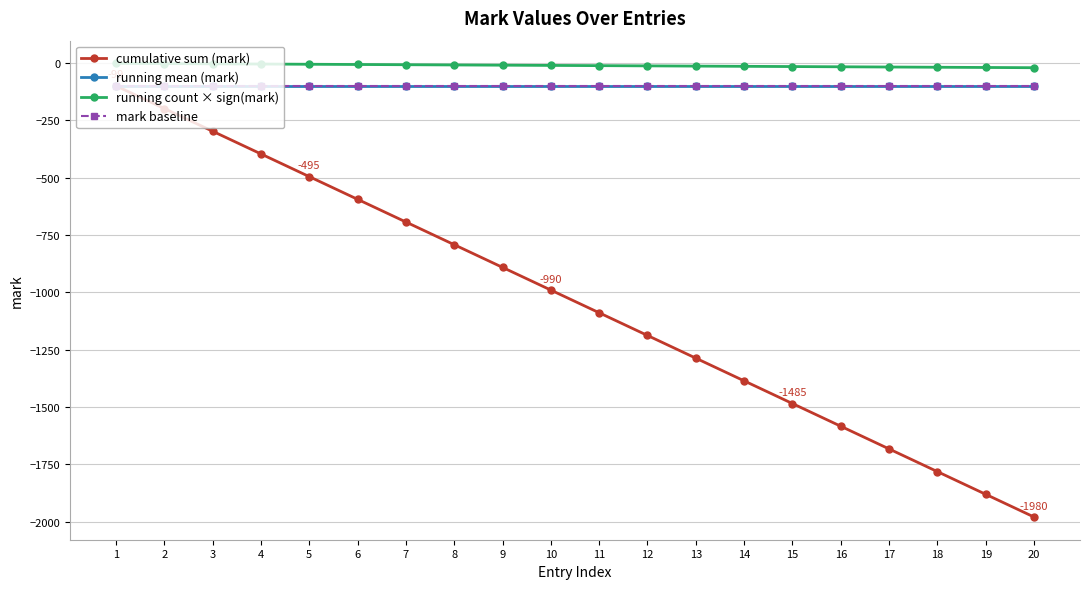

What is the spread (max minus min) of values at 8?

784